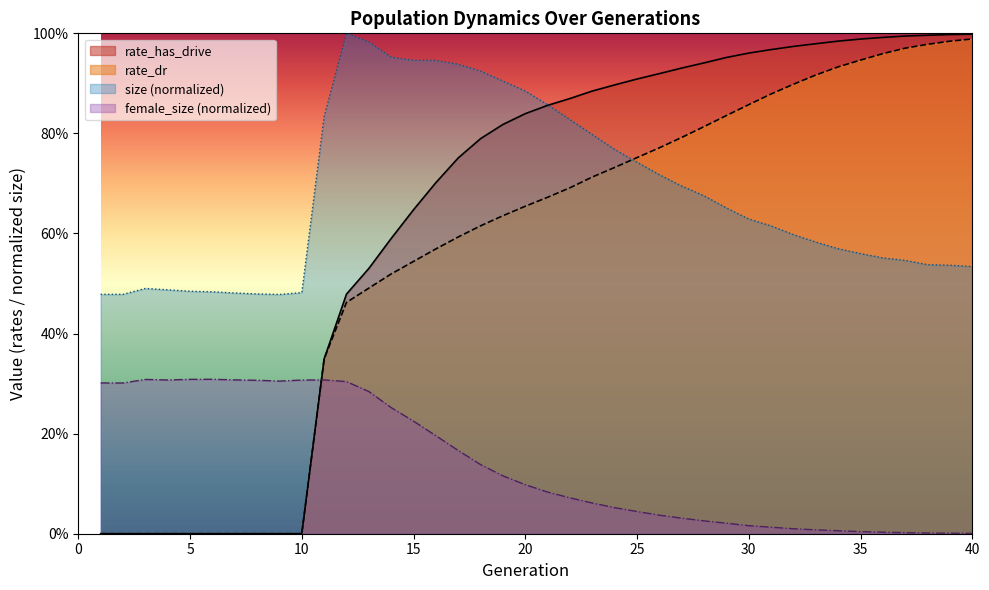

What are all the series names shown in the legend?

rate_has_drive, rate_dr, size (normalized), female_size (normalized)